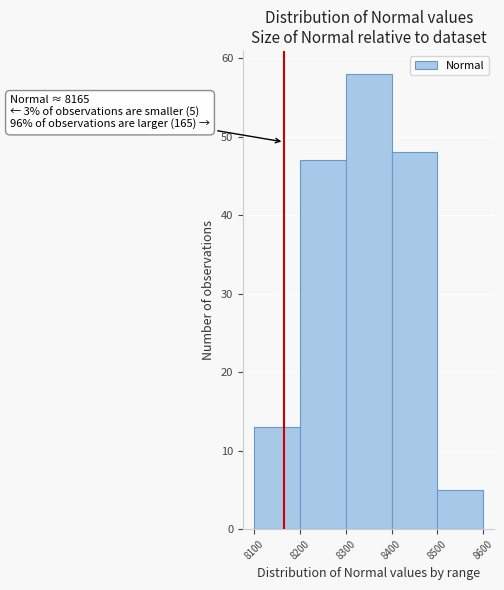

Over which range of the x-axis is the bar tallest?

8300 to 8400